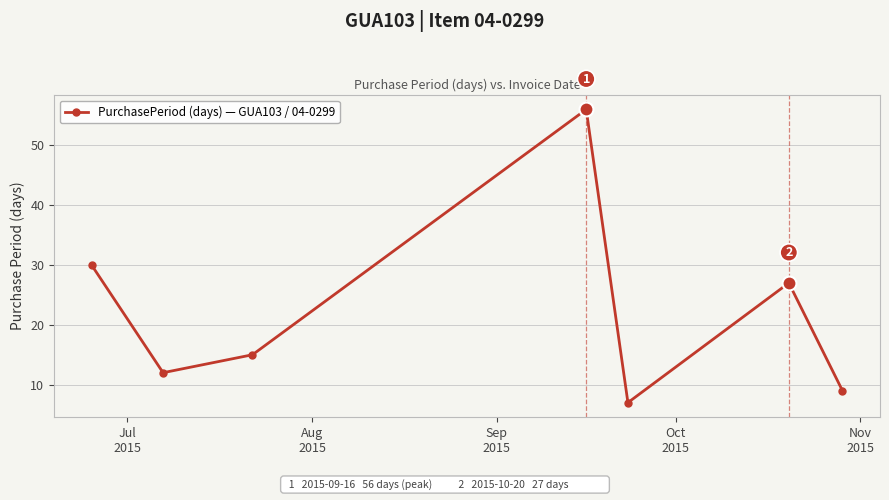

What is the value of the 2nd point from the left?

12